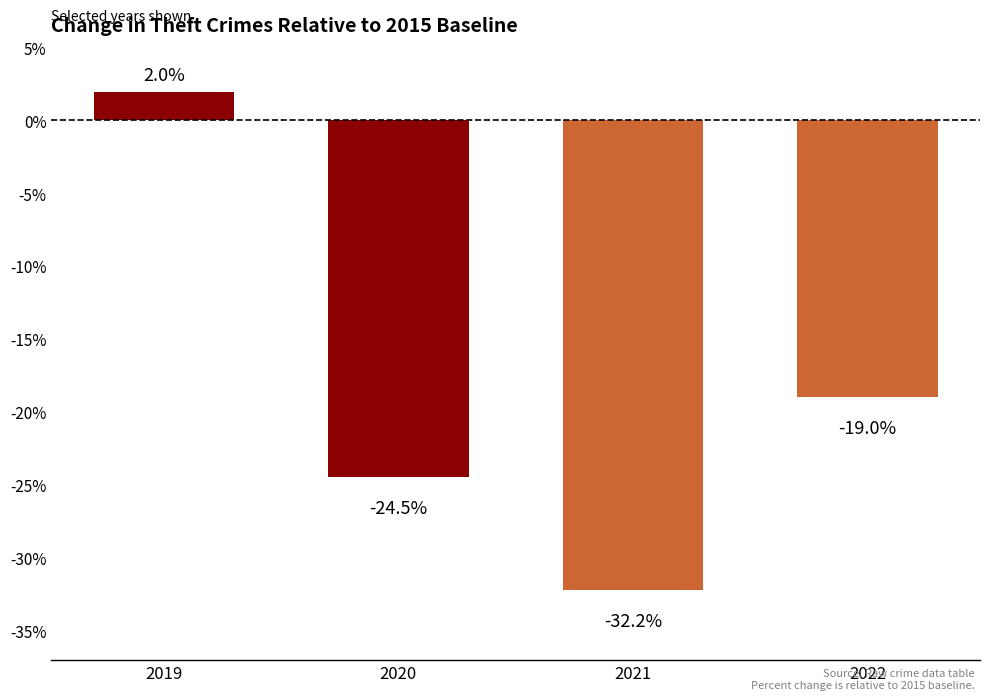

What is the maximum value shown in the chart?

2.0